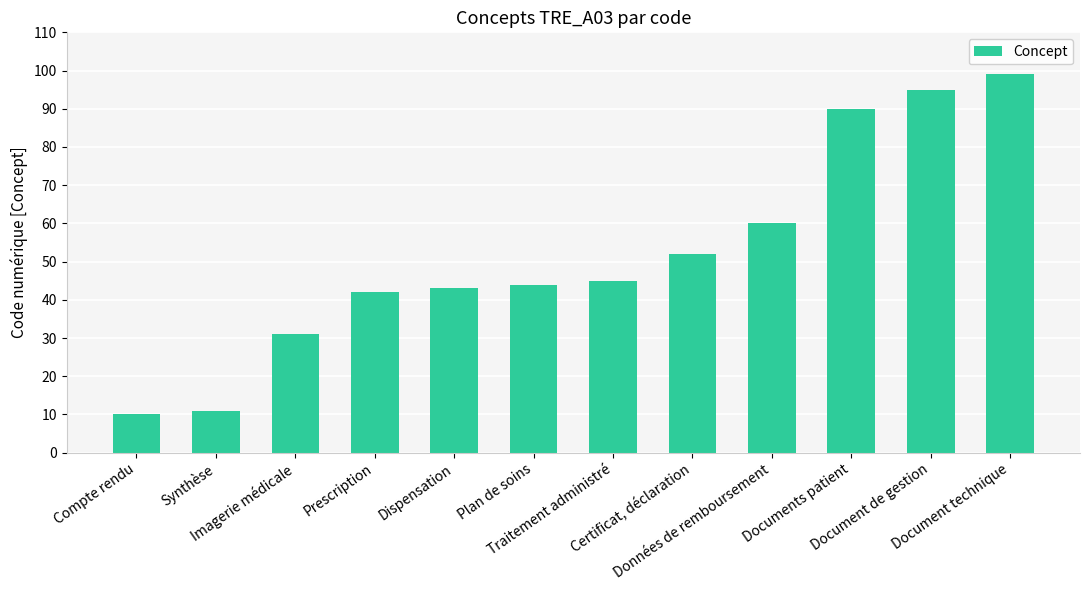

Is it true that the value at Plan de soins is 9?

False